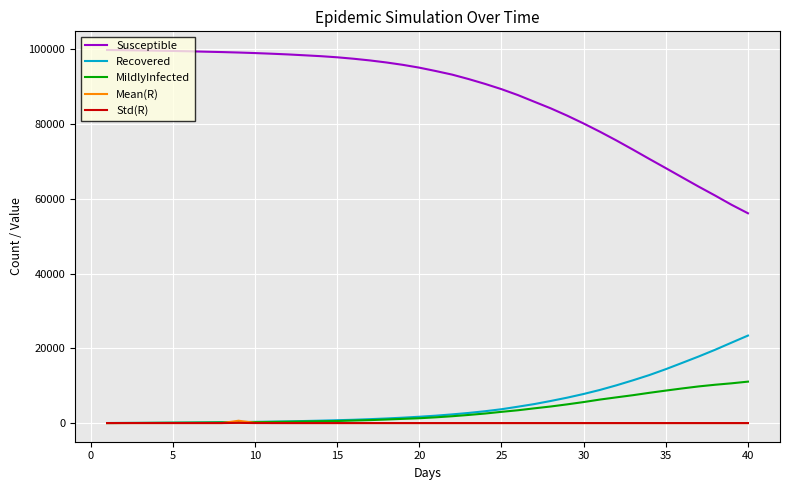

Which series has the largest range (max minus min)?

Susceptible